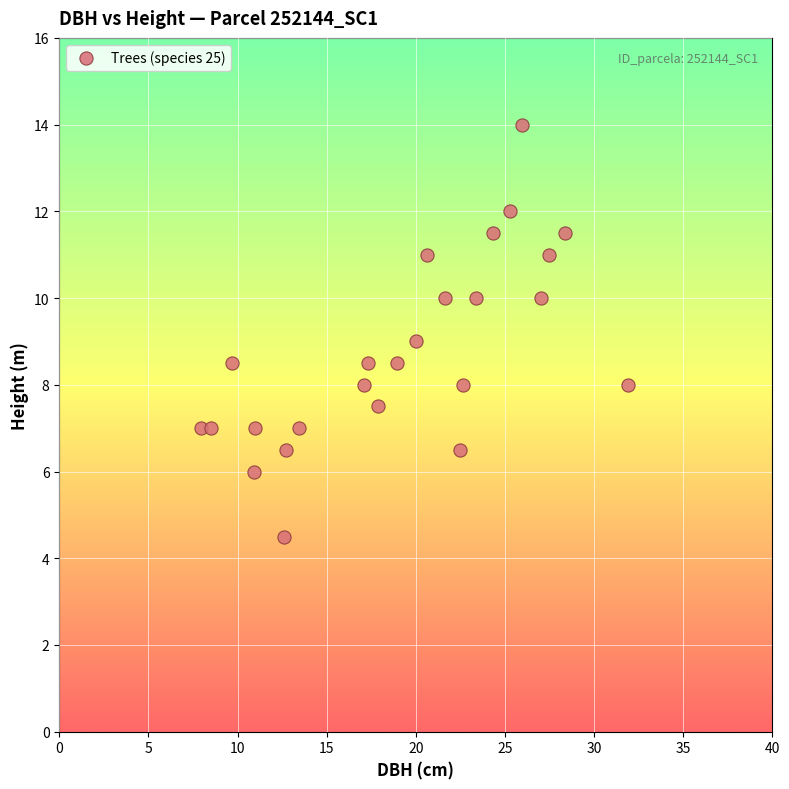

What is the range of X values (max minus min)?

23.9